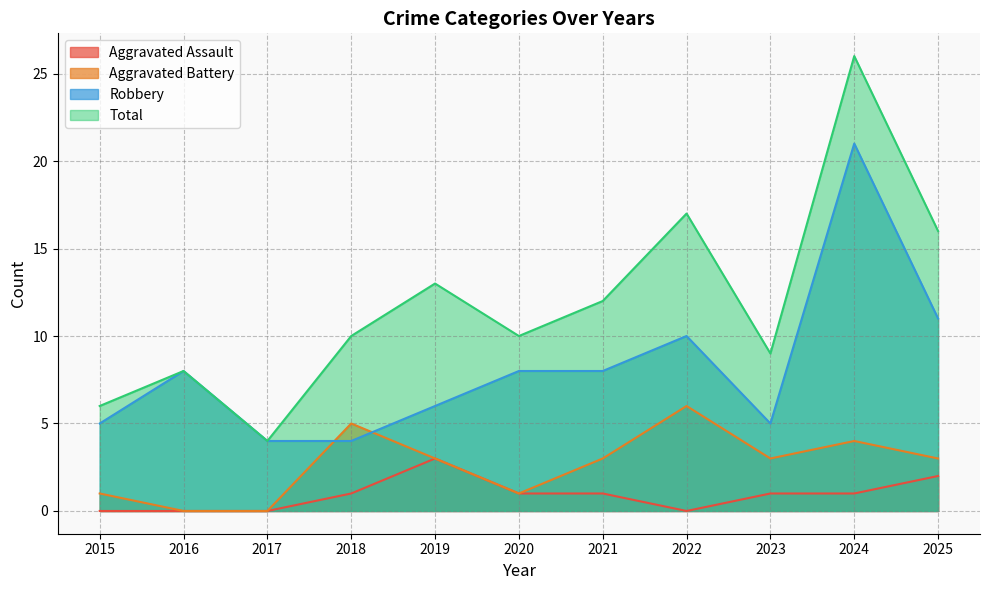

True or false: Total has a value of 6 at 2015.

True